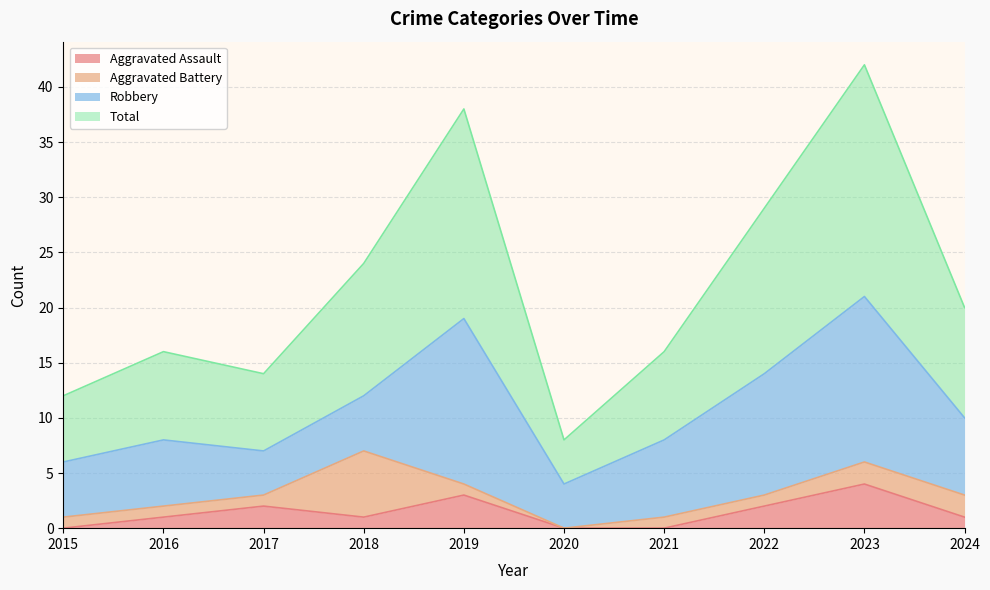

The Total series shows 3 at 2020. True or false?

False